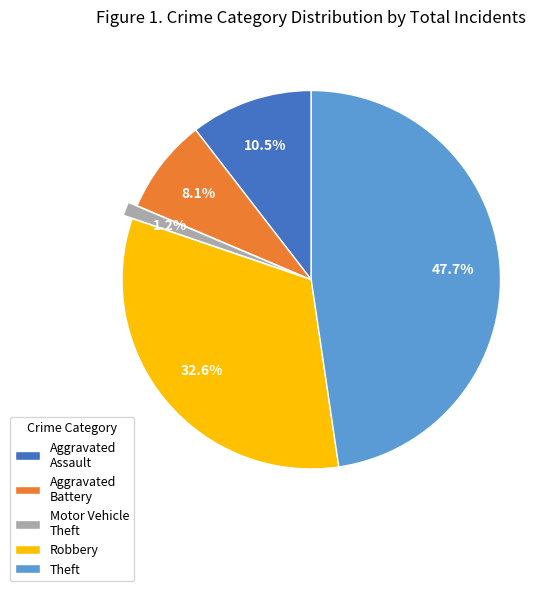

Count the number of slices in the pie.

5